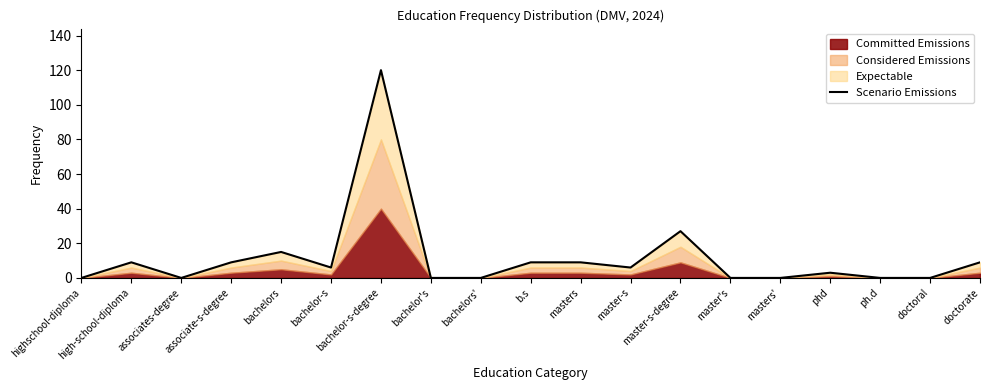

How many data points does each series have?

19